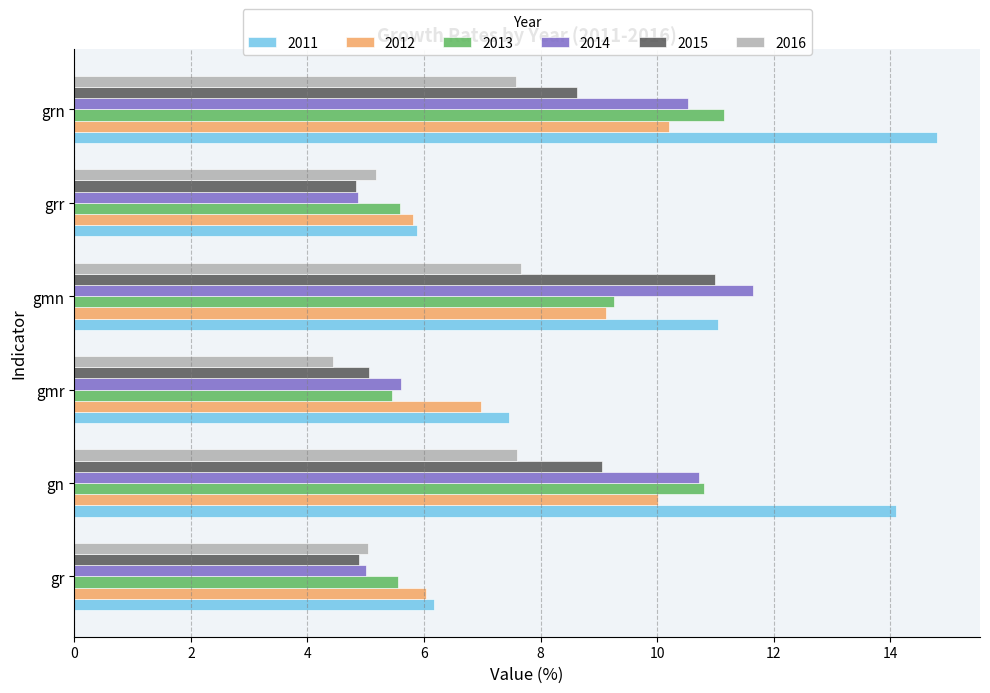

The value of 2013 at grr is 3.6. True or false?

False